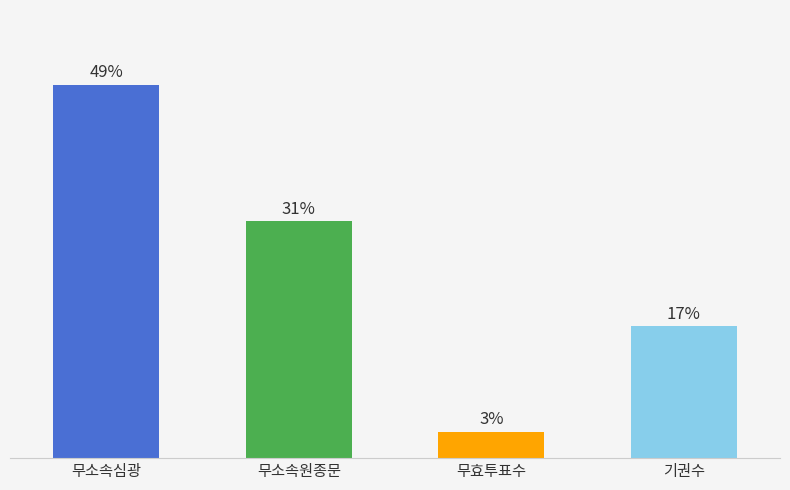

Approximately how many times larger is the value at 무효투표수 compared to 기권수?

0.2